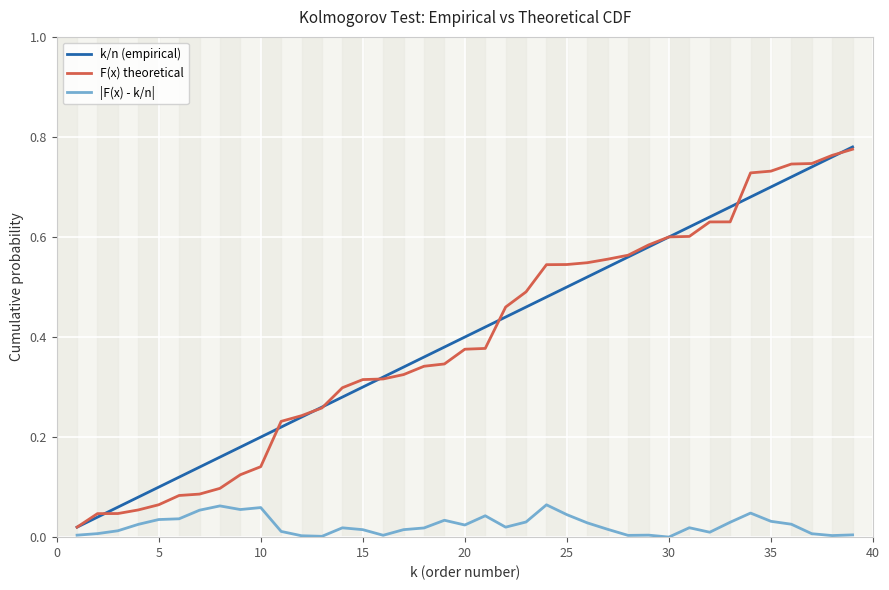

Which series has the largest range (max minus min)?

k/n (empirical)